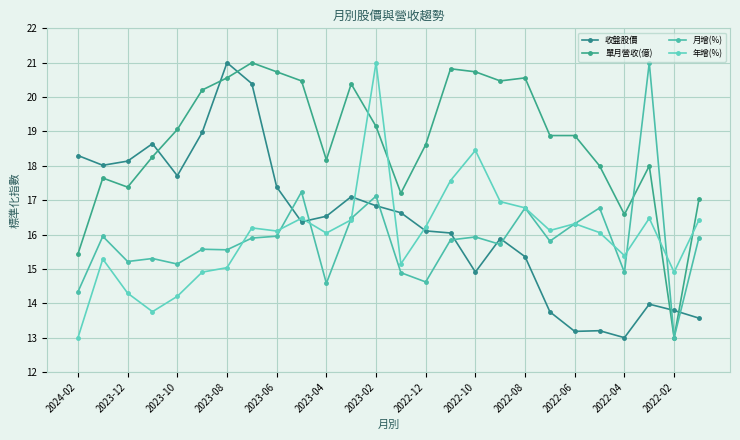

Is this an area chart (filled region under the line)?

No